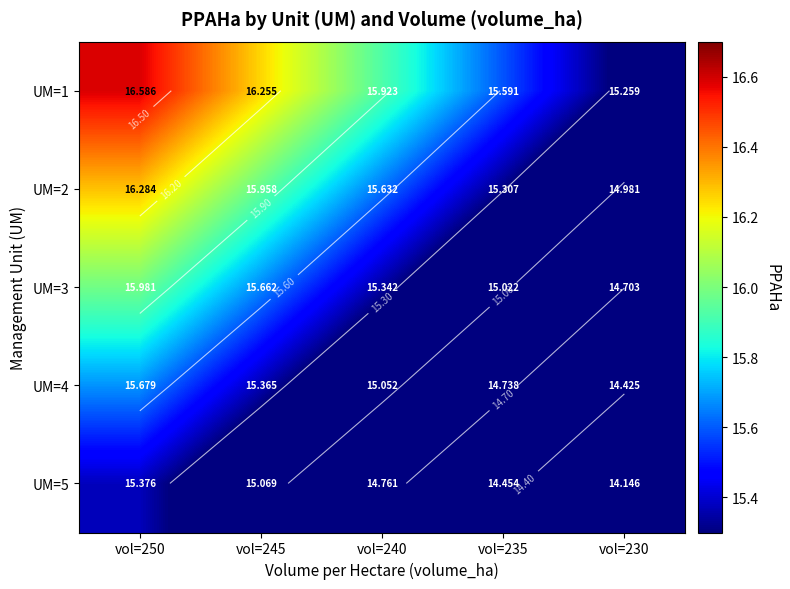

Which series has the largest total across all categories?

UM=1